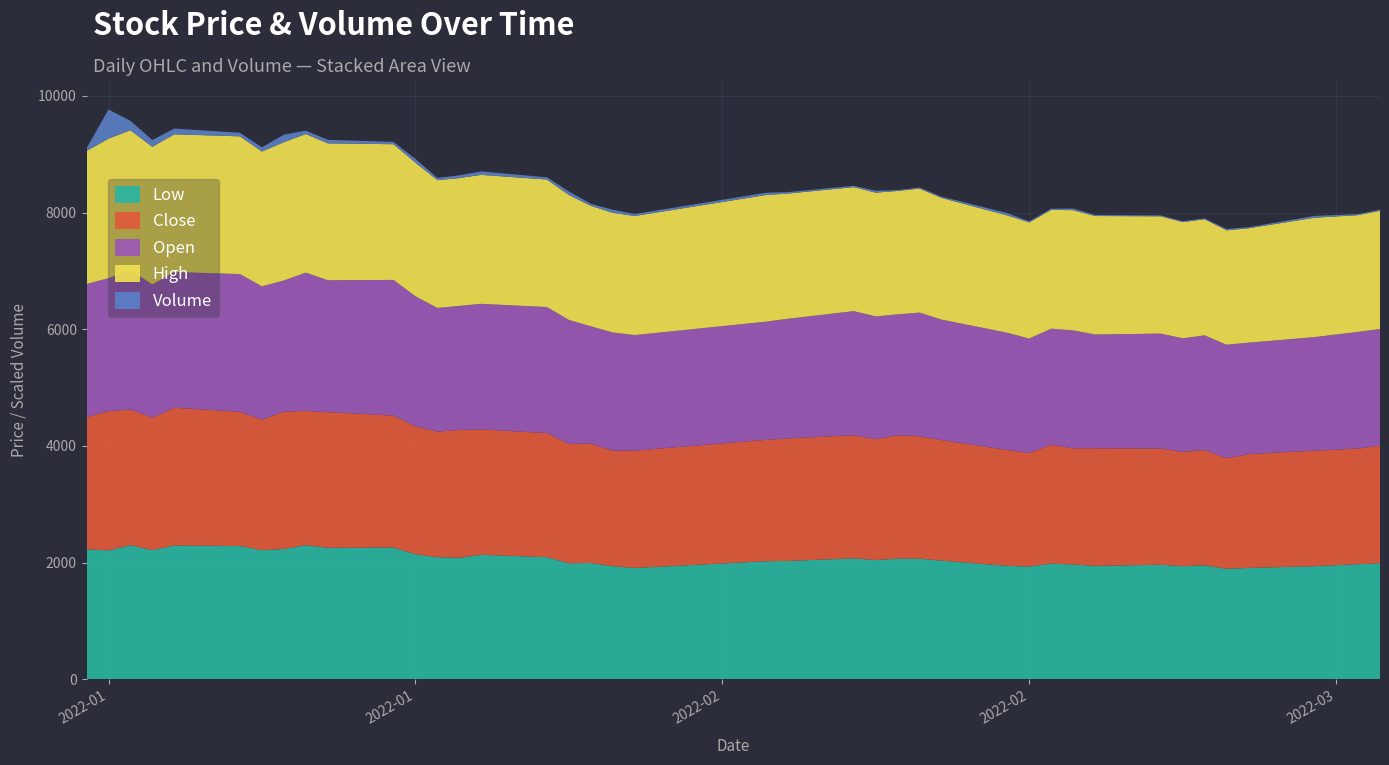

Reading left to right, what are all the values shown in this chart?

Low: 0=2230	1=2210	2=2300	3=2215	4=2295	5=2285	6=2215	7=2235	8=2300	9=2255	10=2260	11=2145	12=2095	13=2085	14=2135	15=2095	16=1990	17=1995	18=1940	19=1910	20=2025	21=2030	22=2075	23=2045	24=2070	25=2070	26=2035	27=1945	28=1935	29=1985	30=1970	31=1945	32=1965	33=1940	34=1955	35=1895	36=1910	37=1940	38=1975	39=1990
Close: 0=2265	1=2385	2=2325	3=2270	4=2360	5=2300	6=2235	7=2355	8=2300	9=2325	10=2260	11=2190	12=2150	13=2190	14=2150	15=2125	16=2045	17=2045	18=1980	19=2010	20=2080	21=2100	22=2110	23=2070	24=2115	25=2095	26=2065	27=1985	28=1945	29=2035	30=1990	31=2015	32=1990	33=1960	34=1975	35=1895	36=1950	37=1980	38=1980	39=2015
Open: 0=2280	1=2280	2=2390	3=2280	4=2325	5=2360	6=2285	7=2245	8=2370	9=2260	10=2325	11=2230	12=2120	13=2125	14=2150	15=2160	16=2125	17=2010	18=2025	19=1980	20=2025	21=2050	22=2125	23=2105	24=2070	25=2120	26=2065	27=2010	28=1960	29=1990	30=2020	31=1950	32=1970	33=1945	34=1965	35=1945	36=1910	37=1945	38=2000	39=2000
High: 0=2280	1=2390	2=2395	3=2360	4=2360	5=2360	6=2310	7=2370	8=2375	9=2345	10=2325	11=2290	12=2190	13=2190	14=2210	15=2185	16=2140	17=2065	18=2050	19=2040	20=2170	21=2145	22=2125	23=2120	24=2115	25=2125	26=2085	27=2010	28=1990	29=2035	30=2060	31=2030	32=2010	33=1990	34=1990	35=1960	36=1960	37=2045	38=2000	39=2025
Volume: 0=348310	1=3755372	2=1199517	3=882589	4=741710	5=454217	6=540129	7=968663	8=429348	9=454955	10=300721	11=484136	12=284798	13=348766	14=443083	15=283624	16=458069	17=260358	18=394433	19=255066	20=292950	21=190533	22=168012	23=248939	24=106391	25=138556	26=165407	27=301755	28=144812	29=159315	30=211071	31=132933	32=114987	33=139574	34=100860	35=174686	36=133857	37=236539	38=131504	39=145014